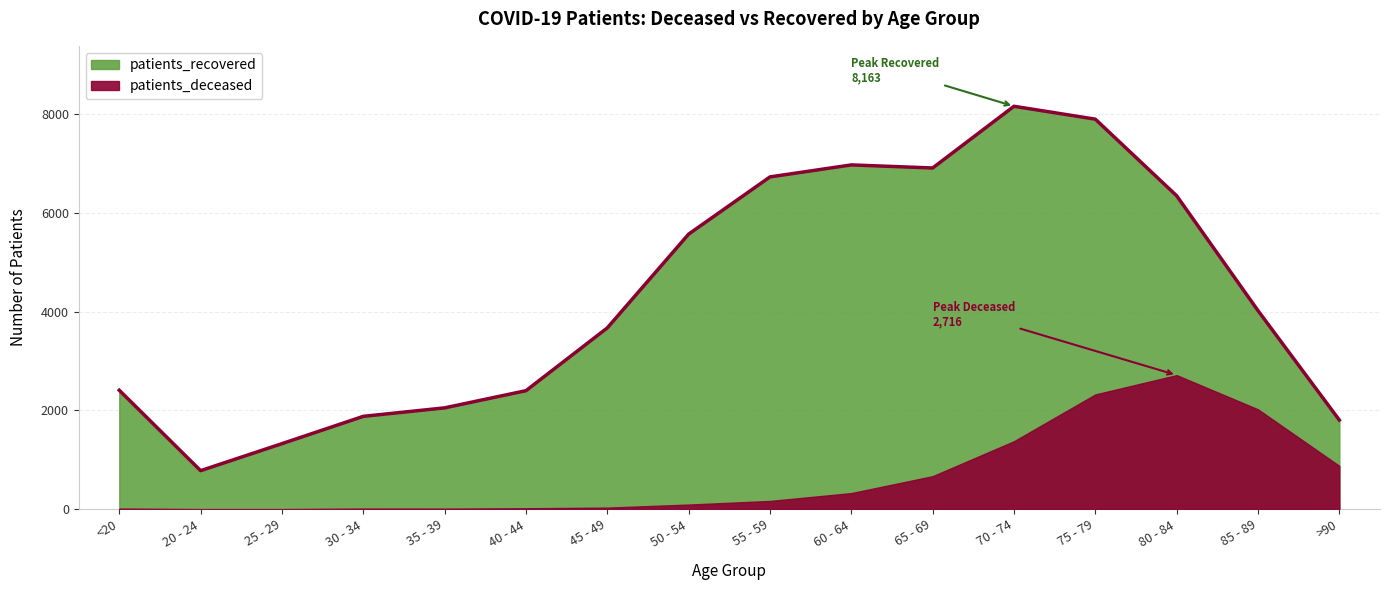

What position from the right is 85 - 89?

2